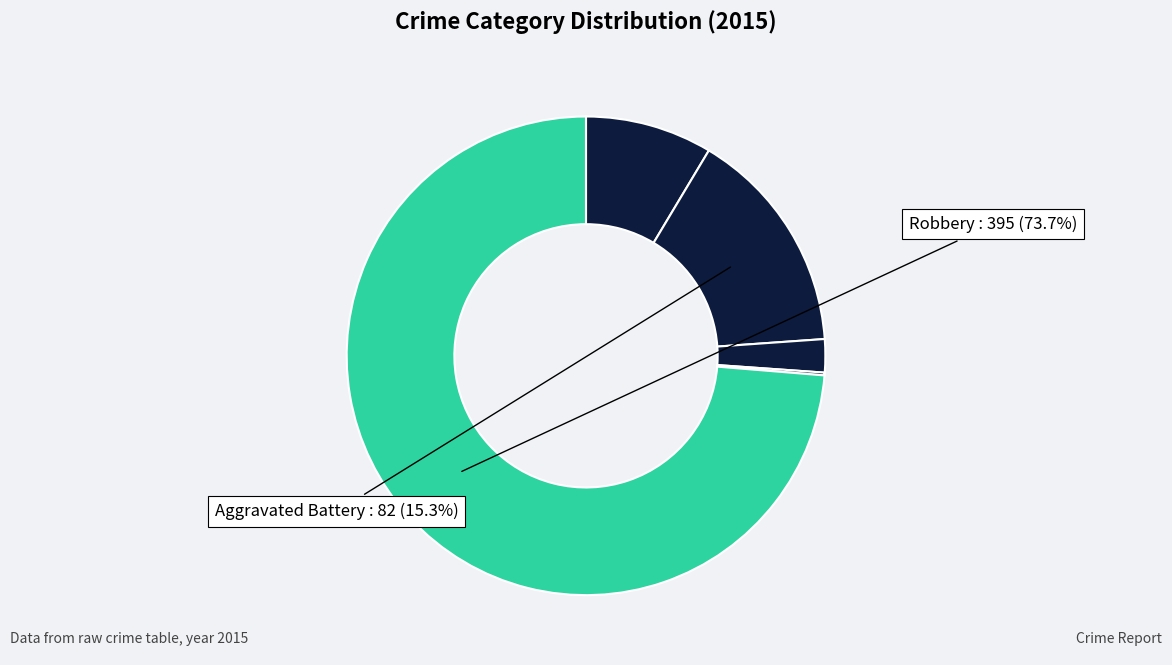

Which category has the smallest portion of the pie?

Homicide